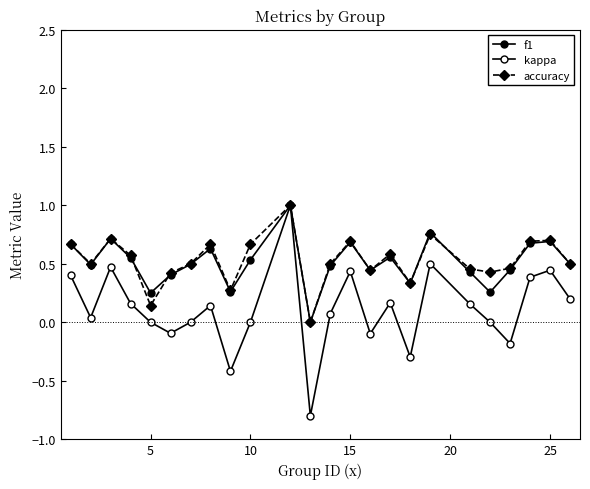

Does the chart display data point markers on the line(s)?

Yes